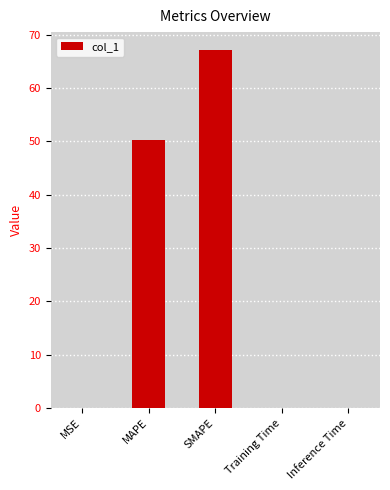

What is the greatest value displayed?

67.2